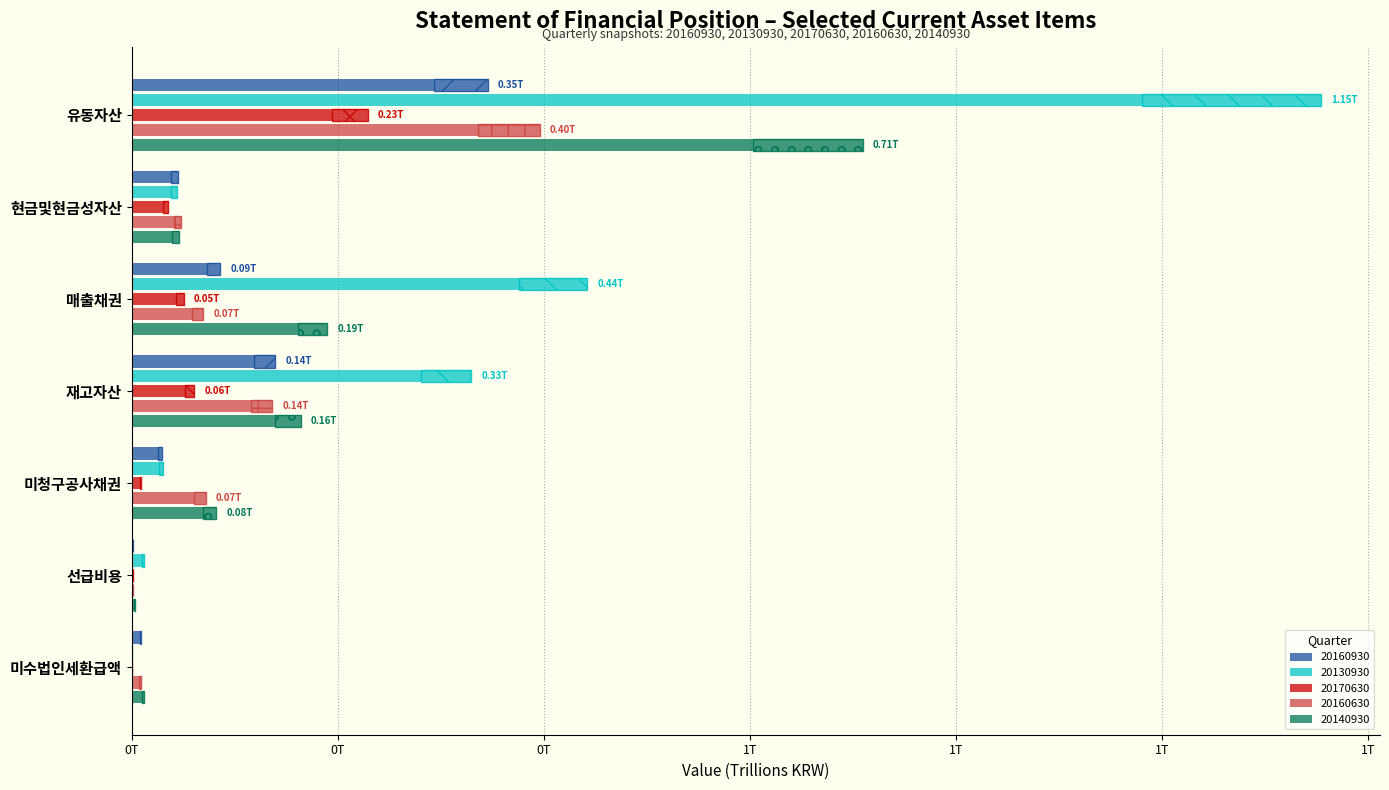

What is the value of the 20140930 bar at the 5th from the left?

0.1